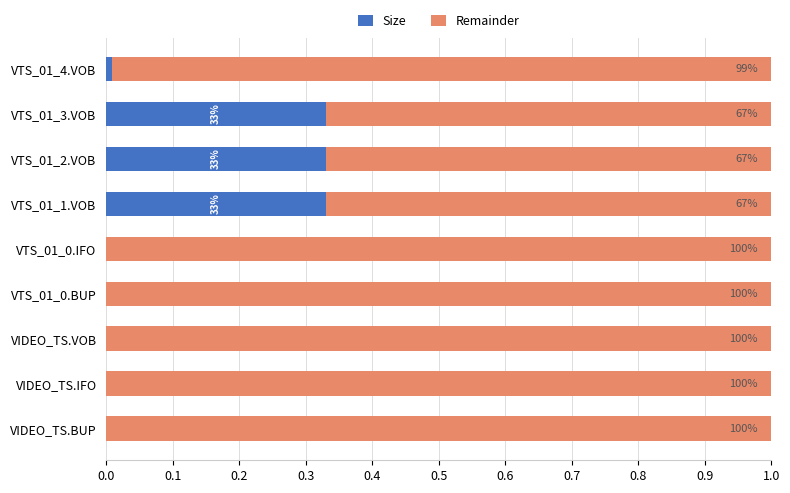

What is the difference between the maximum and second lowest values in the Remainder series?

0.3